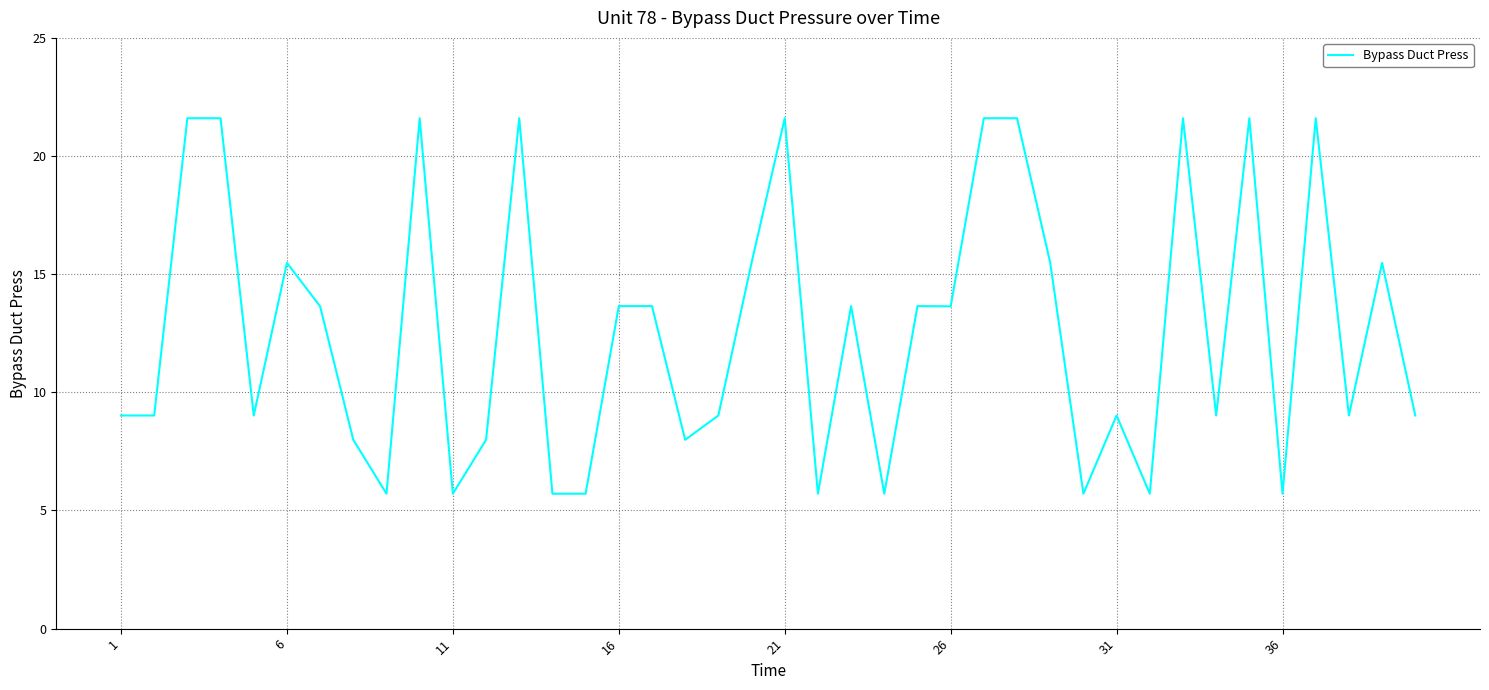

What is the greatest value displayed?

21.6